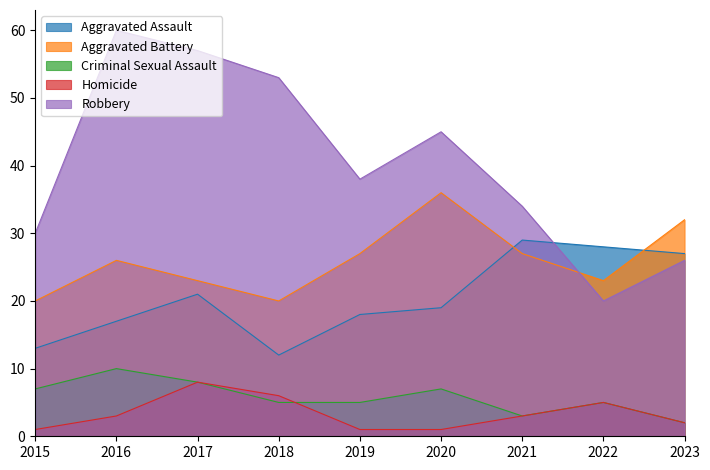

How many values in the Homicide series are below 3?

4